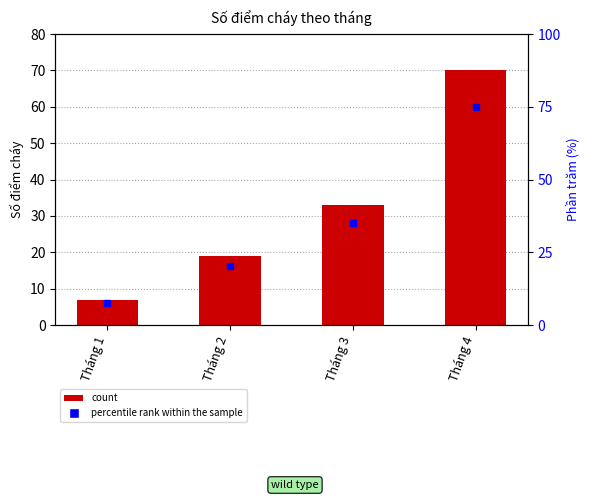

Reading left to right, extract all data points from this chart.

Tháng 1=7	Tháng 2=19	Tháng 3=33	Tháng 4=70